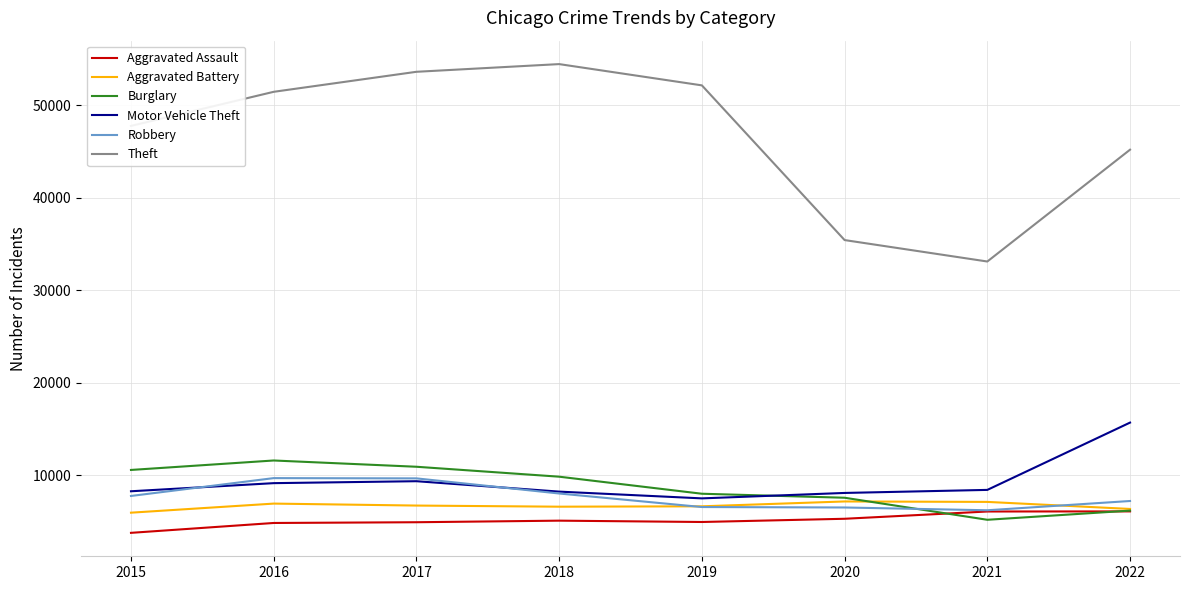

The Aggravated Assault series shows 2557 at 2018. True or false?

False